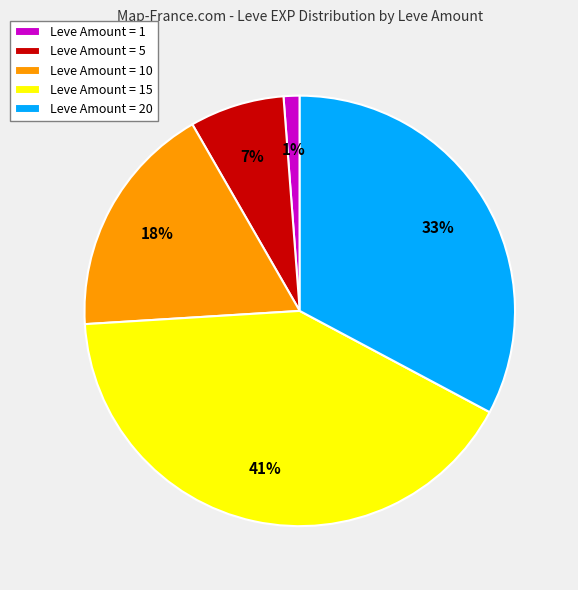

Between Leve Amount = 1 and Leve Amount = 5, which is larger?

Leve Amount = 5